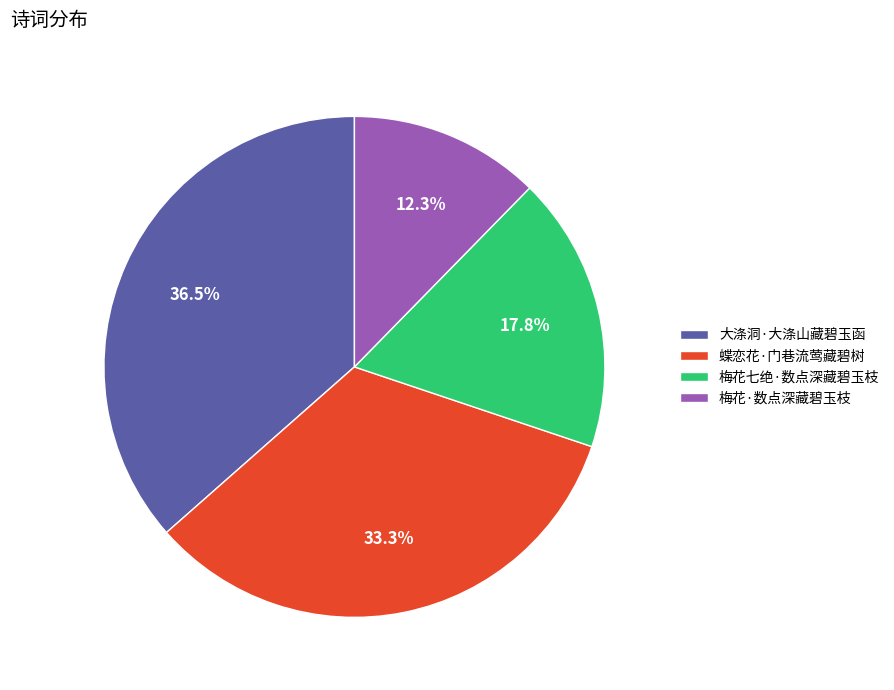

Does 大涤洞·大涤山藏碧玉函 account for over 50% of the chart?

No